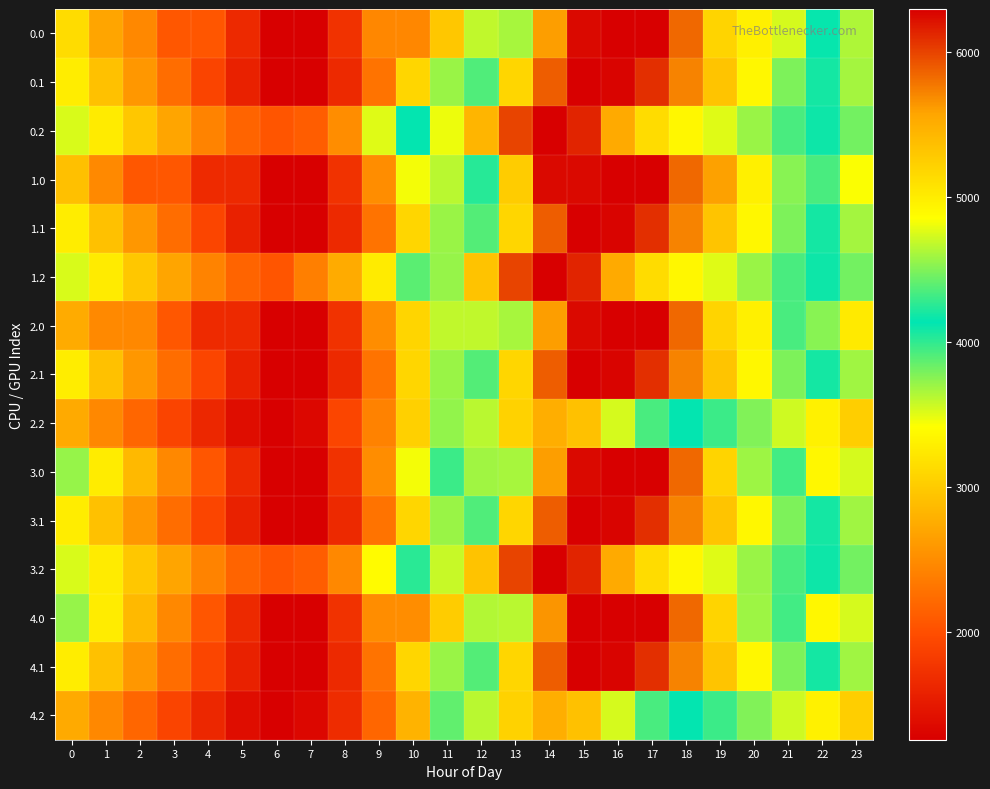

How many series are shown in this chart?

15